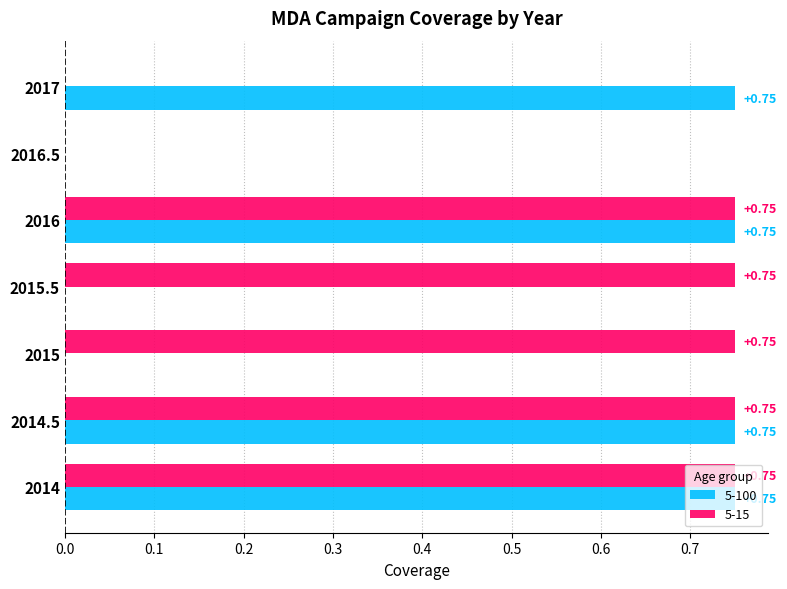

What is the sum of the 5-100 values at 2014.5 and 2014?

1.5